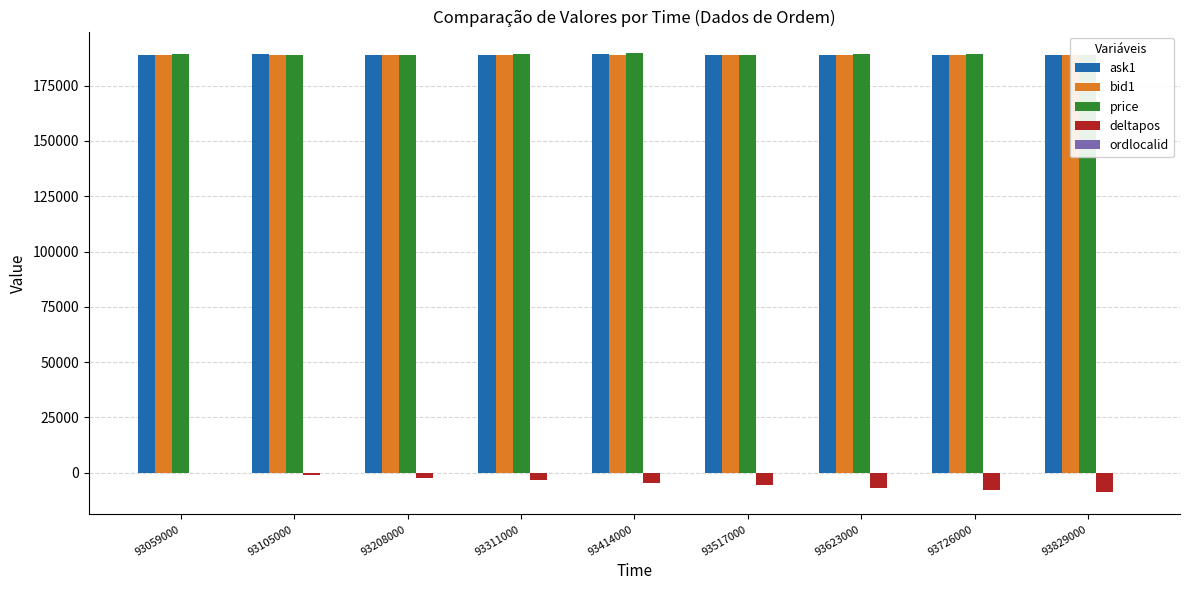

Reading right to left, transcribe all the data shown in this chart.

ask1: 93829000=188800	93726000=188700	93623000=188800	93517000=188800	93414000=189100	93311000=189000	93208000=188700	93105000=189200	93059000=188900
bid1: 93829000=188700	93726000=188600	93623000=188700	93517000=188700	93414000=189000	93311000=188900	93208000=188600	93105000=189000	93059000=188800
price: 93829000=188700	93726000=189100	93623000=189200	93517000=189000	93414000=189500	93311000=189100	93208000=188900	93105000=188700	93059000=189200
deltapos: 93829000=-8888	93726000=-7777	93623000=-6666	93517000=-5555	93414000=-4444	93311000=-3333	93208000=-2222	93105000=-1111	93059000=0
ordlocalid: 93829000=-10	93726000=-9	93623000=-8	93517000=-7	93414000=-6	93311000=-5	93208000=-4	93105000=-3	93059000=-1